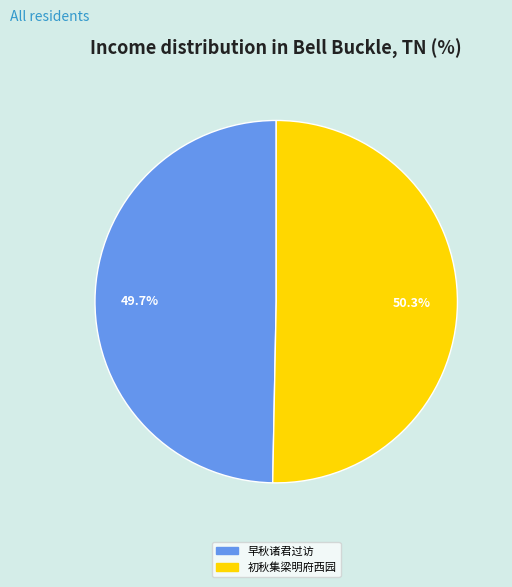

Is there a majority slice in this chart?

Yes